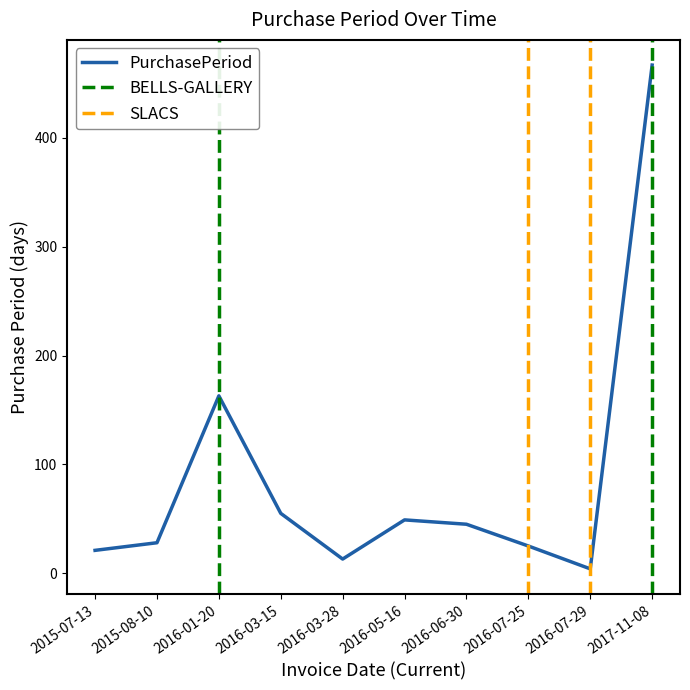

How many points are higher than both their immediate neighbors (excluding endpoints)?

2